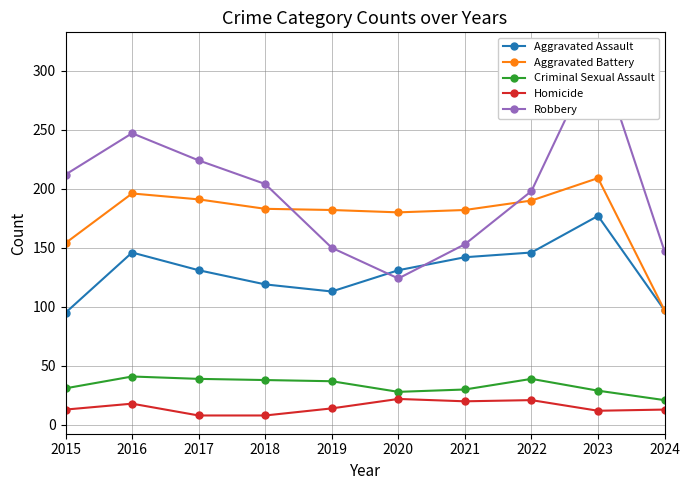

What is the spread (max minus min) of values at 2017?

216